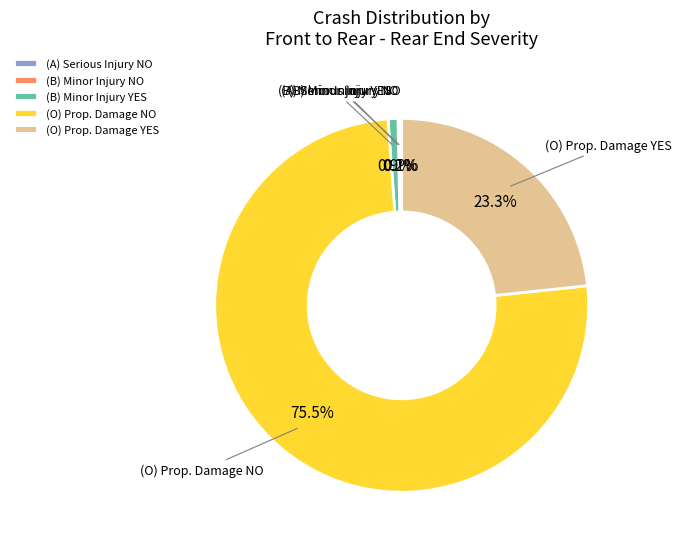

Which has a higher value, (B) Minor Injury YES or (O) Prop. Damage YES?

(O) Prop. Damage YES